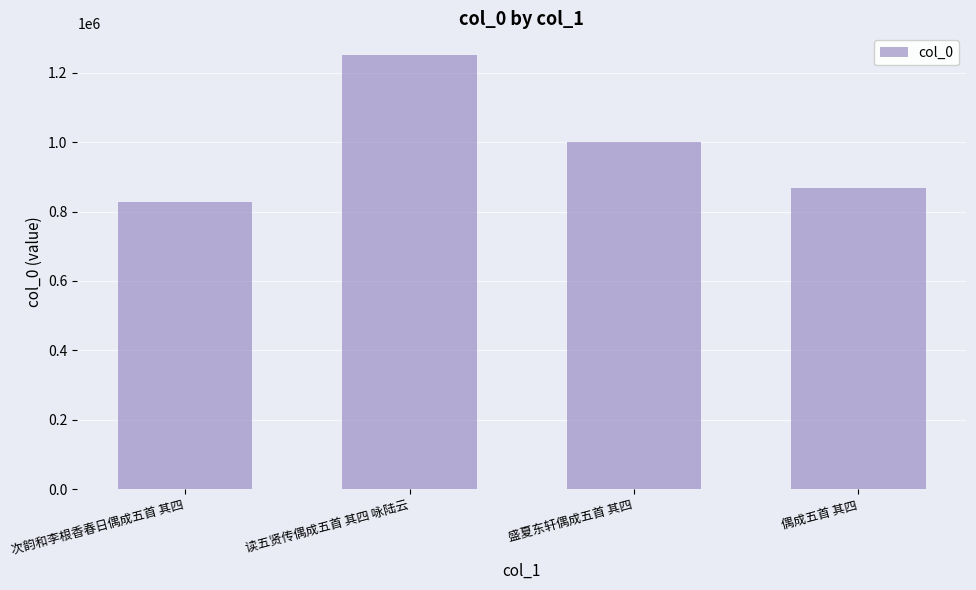

Does the chart contain stacked bars?

No